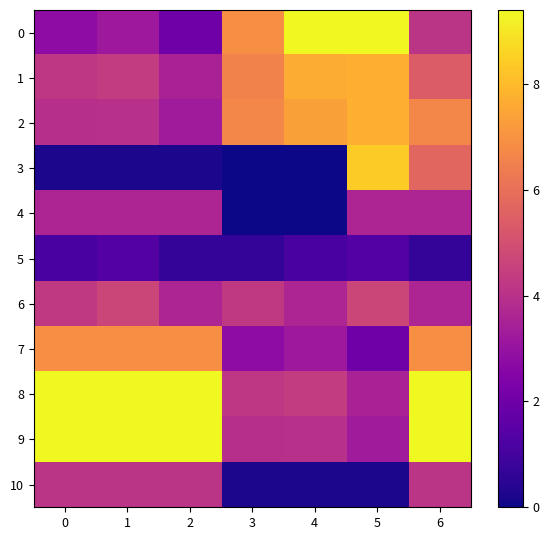

Rank the series by their maximum value, from lowest to highest.

5, 4, 10, 6, 7, 1, 2, 3, 8, 0, 9